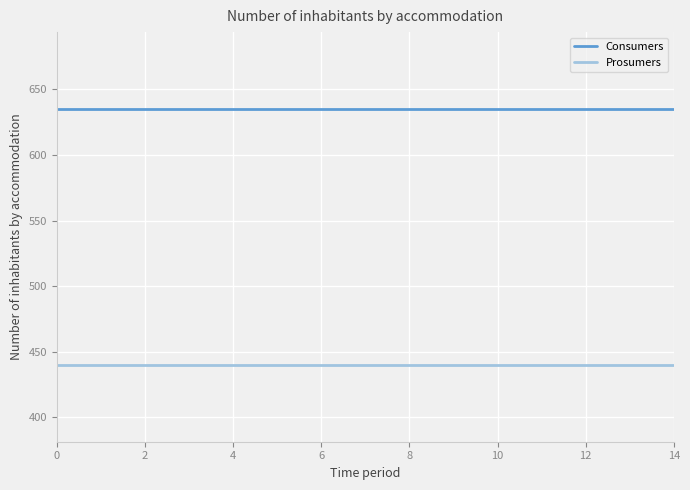

List the series in order of their overall mean, lowest first.

Prosumers, Consumers